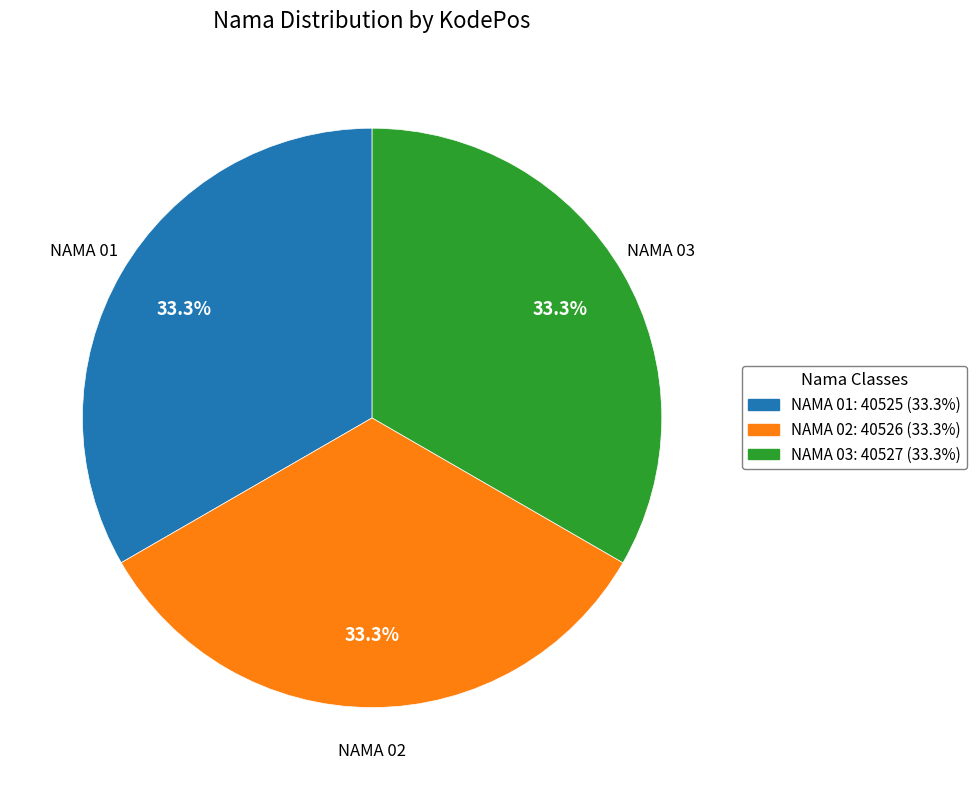

What portion of the pie excludes NAMA 03: 40527 (33.3%)?

66.7%